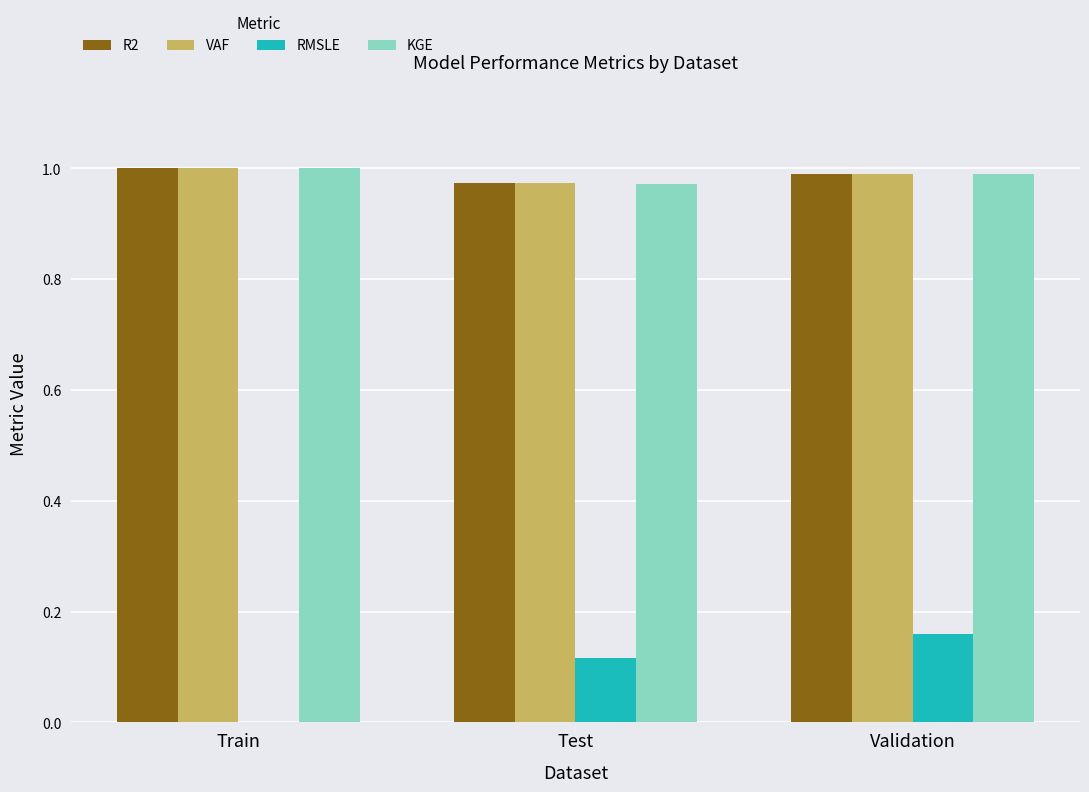

At which category is the sum across all series the highest?

Validation